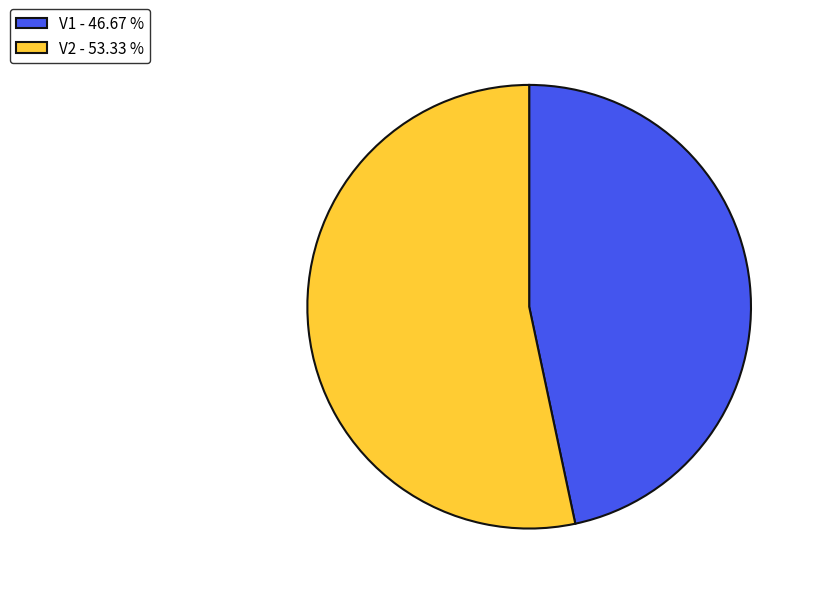

Approximately how many times larger is the value at V1 - 46.67 % compared to V2 - 53.33 %?

0.9